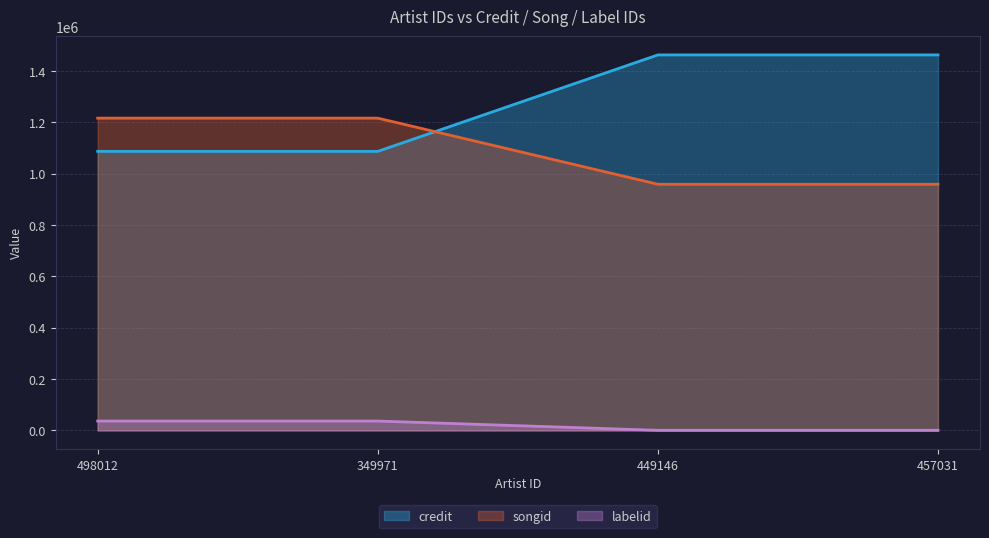

What is the label of the 2nd point from the right?

449146